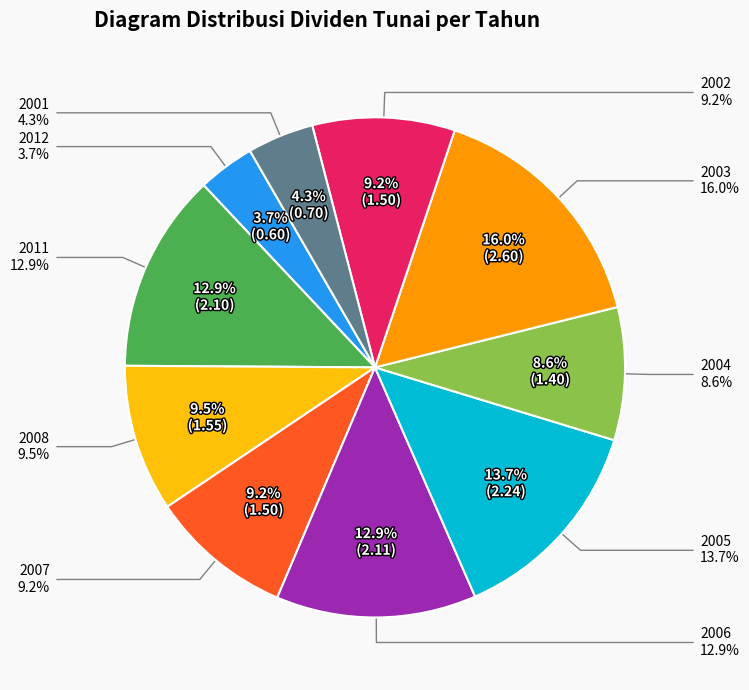

Is 2011 the majority of the pie?

No